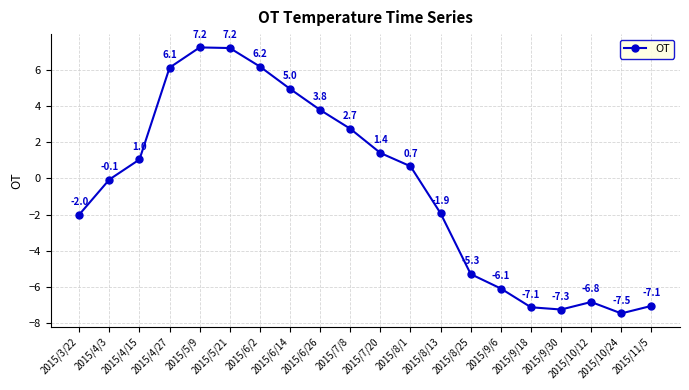

Does the chart have visible grid lines?

Yes